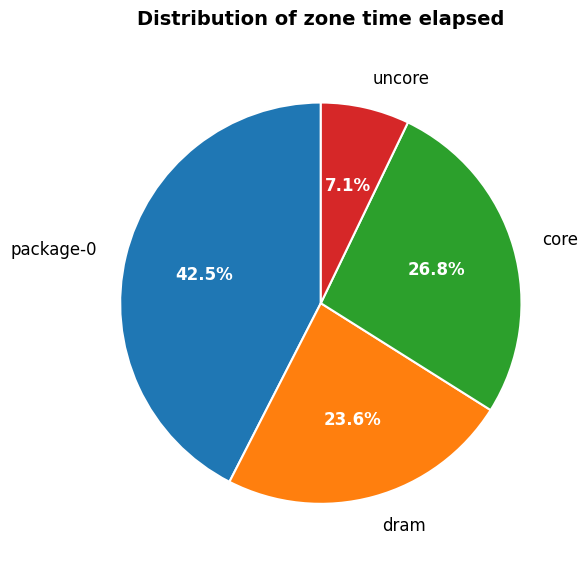

What is the ratio of the value at core to the value at dram?

1.1